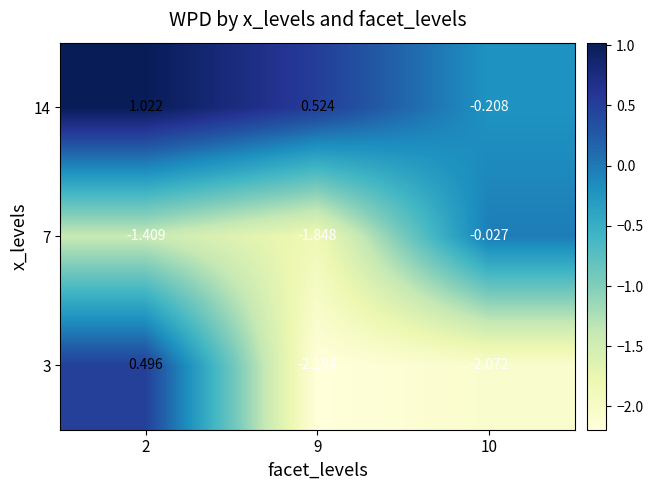

Is the value of 7 at 9 greater than the value of 3 at 9?

Yes